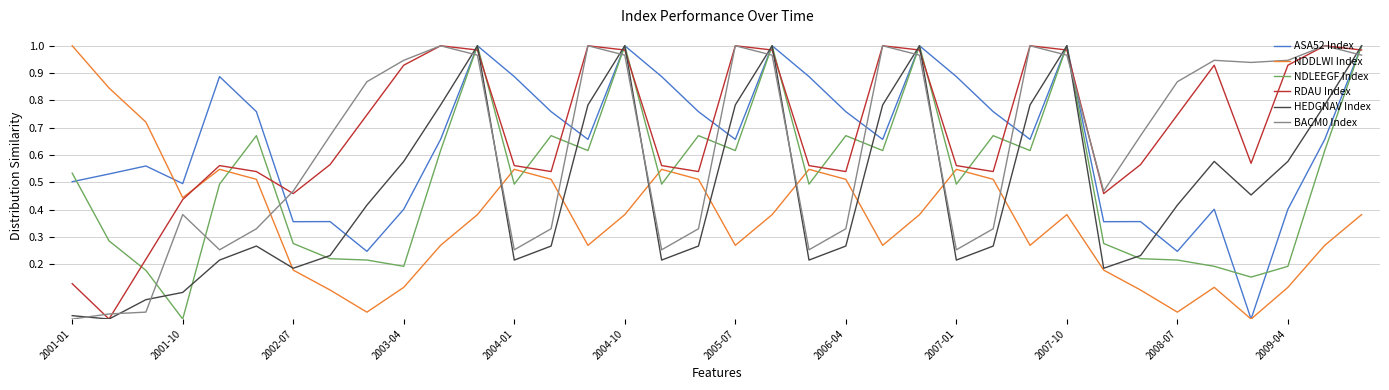

Which series has the largest total across all categories?

RDAU Index